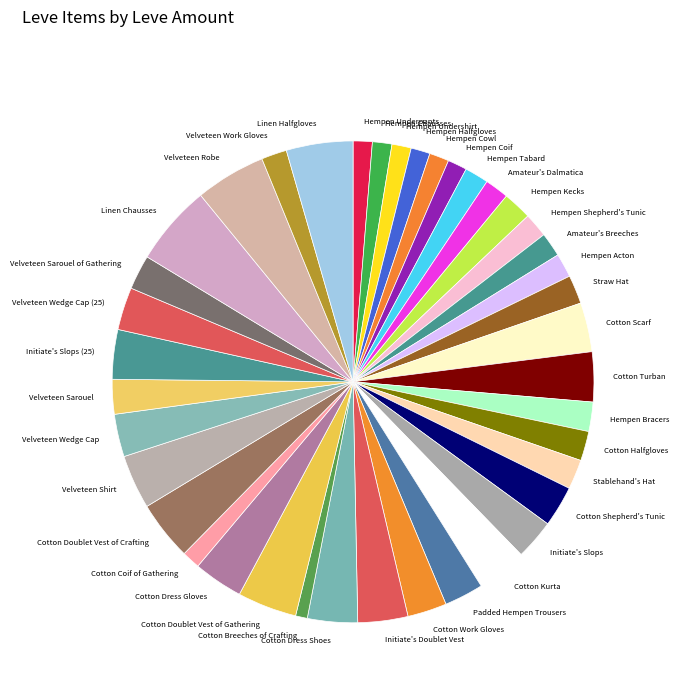

What is the ratio of the value at Hempen Kecks to the value at Initiate's Slops (25)?

0.6